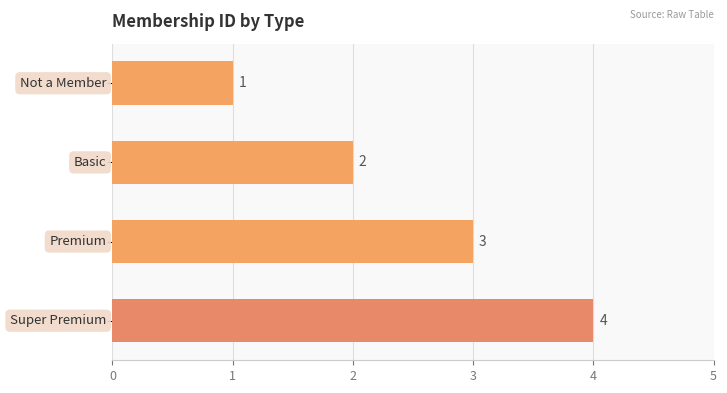

Count the values in the range 2 to 4.

3